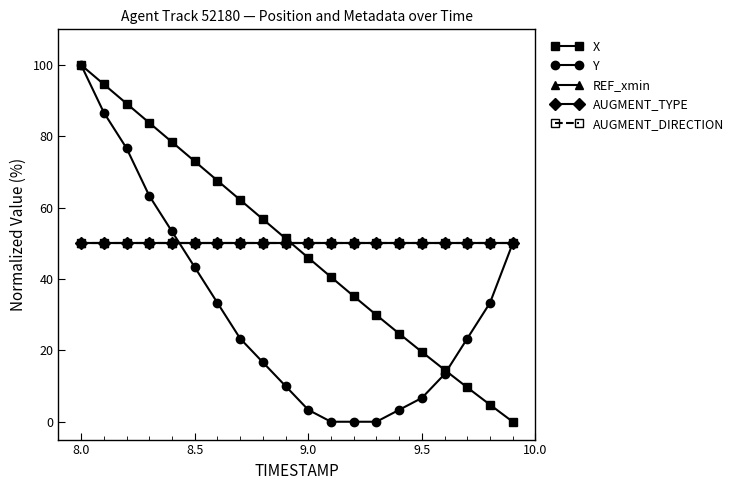

True or false: REF_xmin and AUGMENT_TYPE intersect in this chart.

False